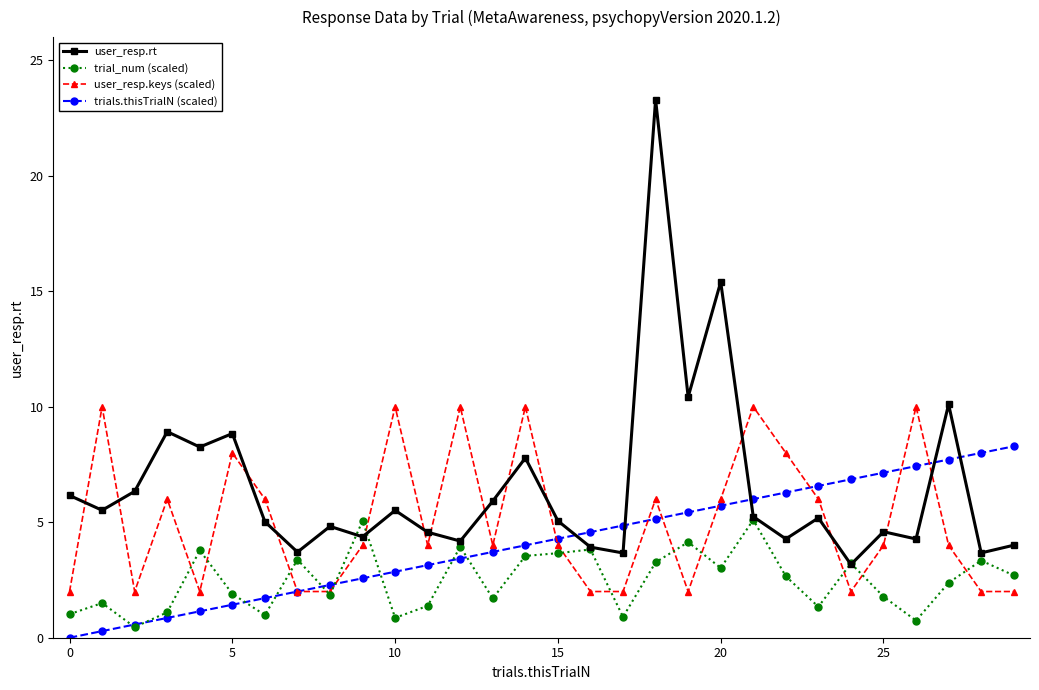

True or false: trials.thisTrialN (scaled) and user_resp.rt cross at least once.

True